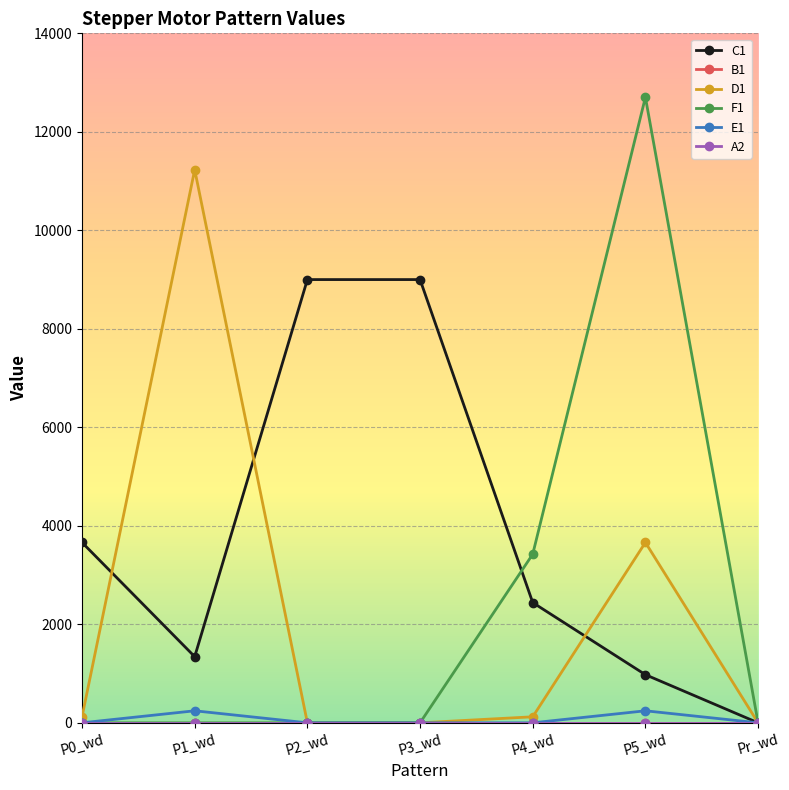

What is the greatest value displayed?

12702